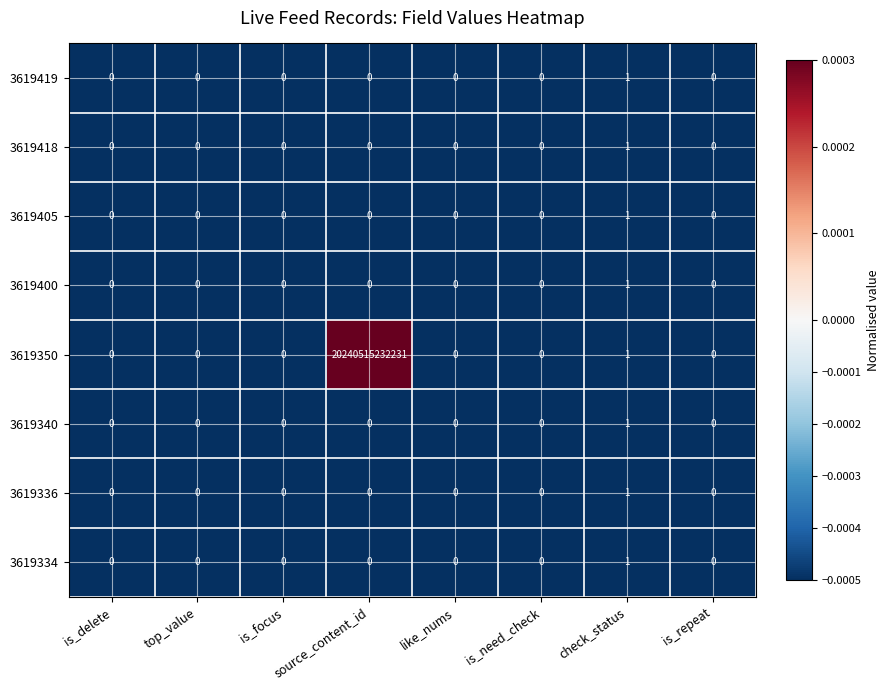

At which category is the sum across all series the highest?

source_content_id